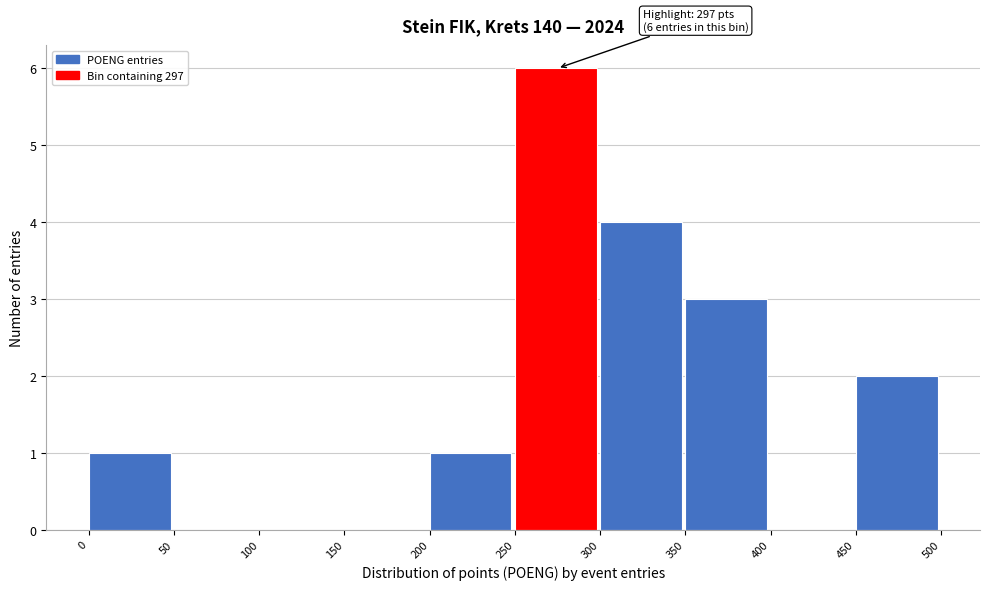

Which range on the x-axis has the tallest bar?

250 to 300